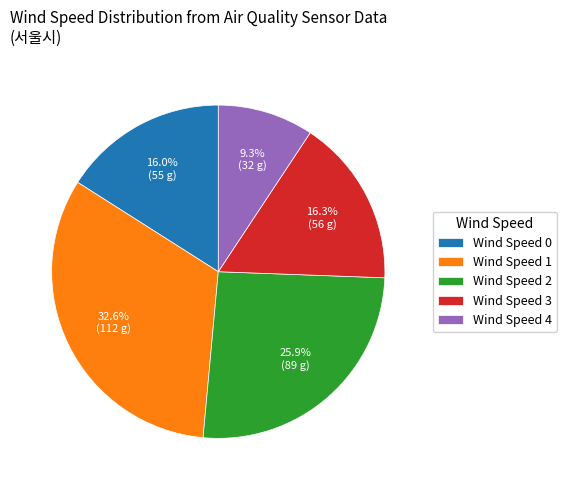

Combined, what portion of the pie is Wind Speed 0 and Wind Speed 4?

25.3%